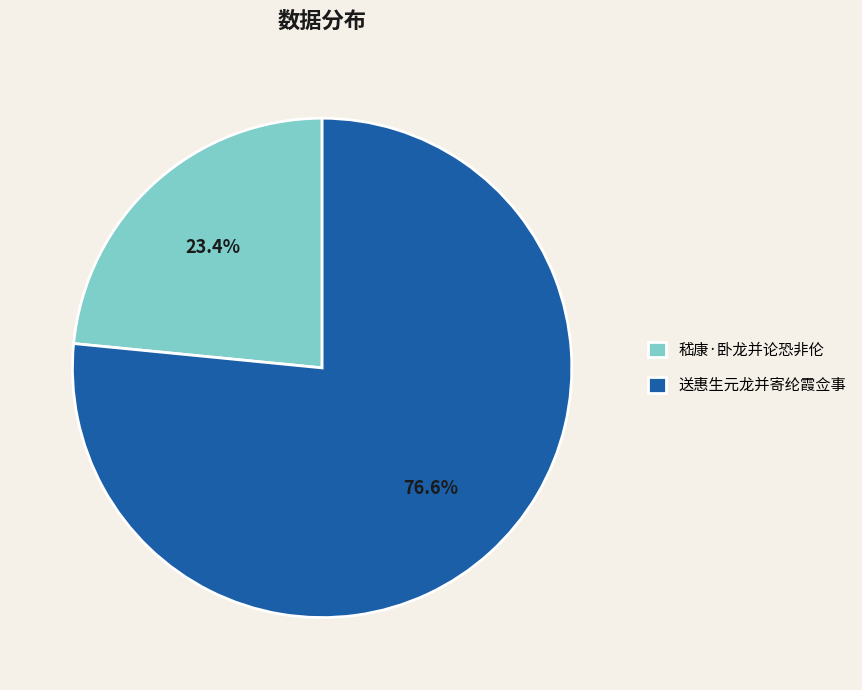

Is it true that 送惠生元龙并寄纶霞佥事 is 77% of the pie?

True